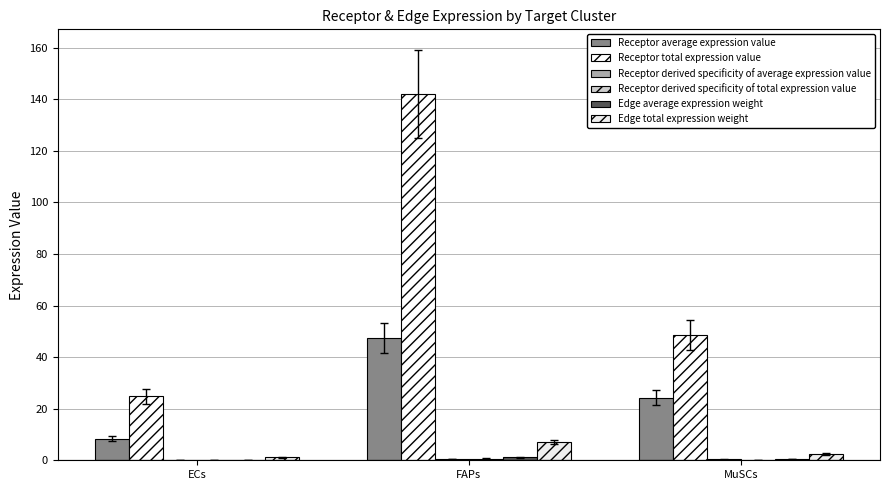

How many data points does each series have?

3